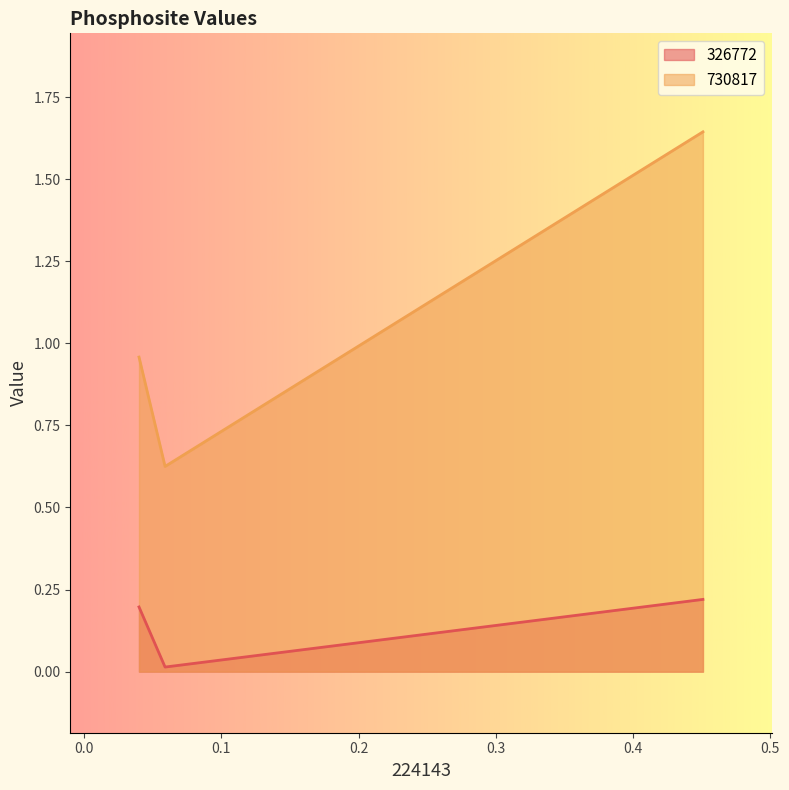

How many data points does each series have?

3